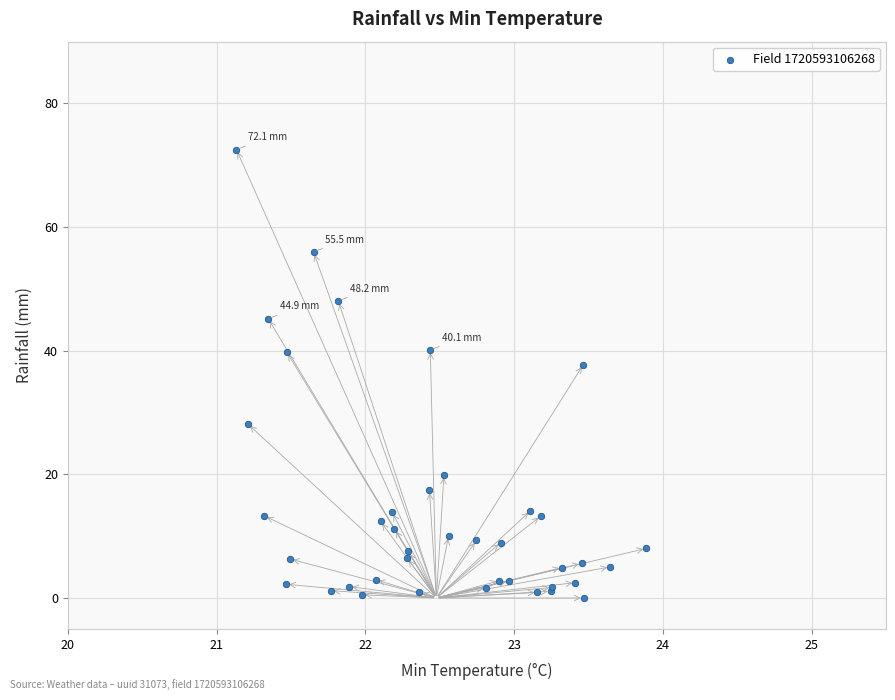

What Y value in the scatter plot is closest to 36?

37.8